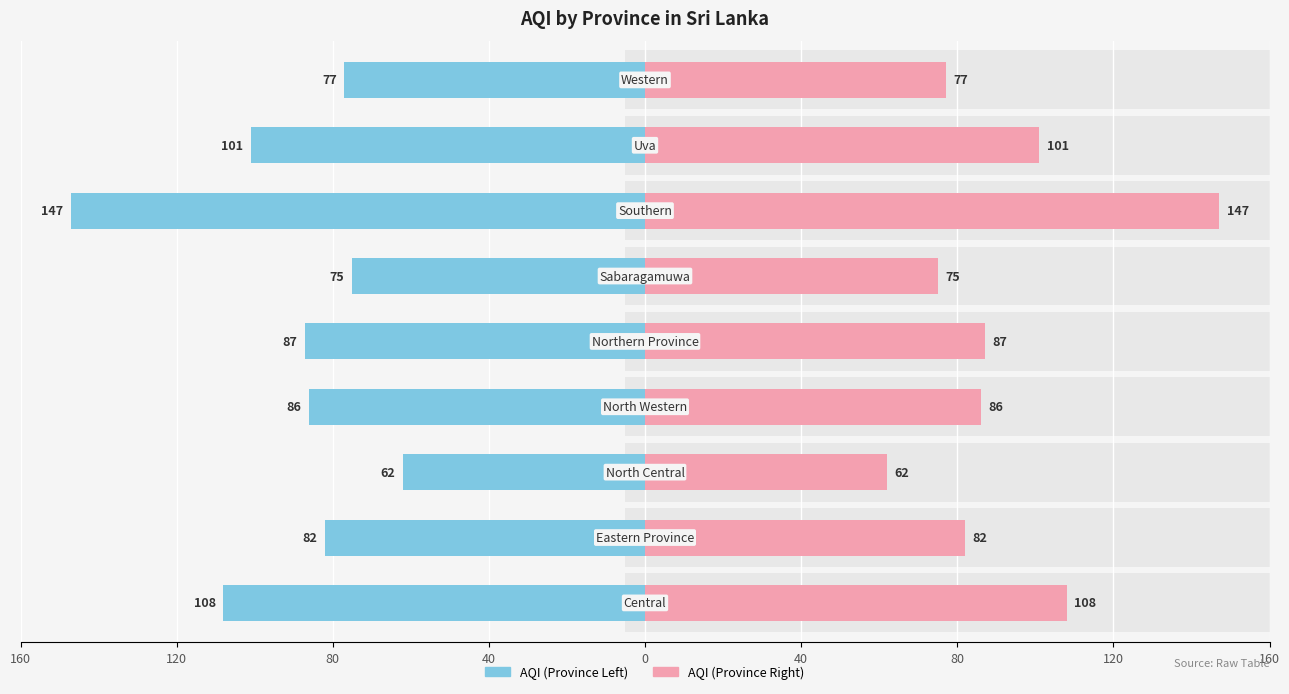

Rank the series at 40 from lowest to highest value.

AQI (left), AQI (right)